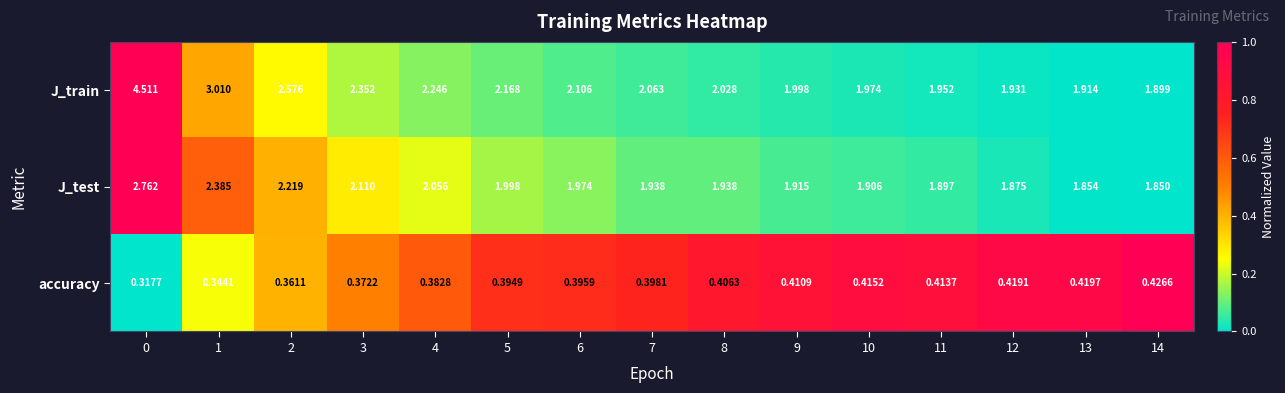

Which series has the widest spread of values?

J_train